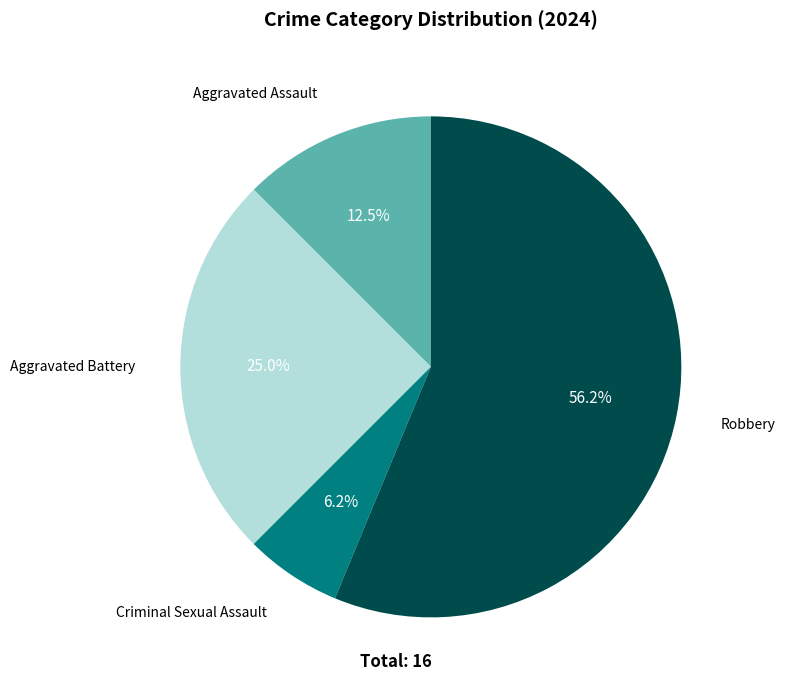

What is the ratio of the value at Aggravated Battery to the value at Robbery?

0.4